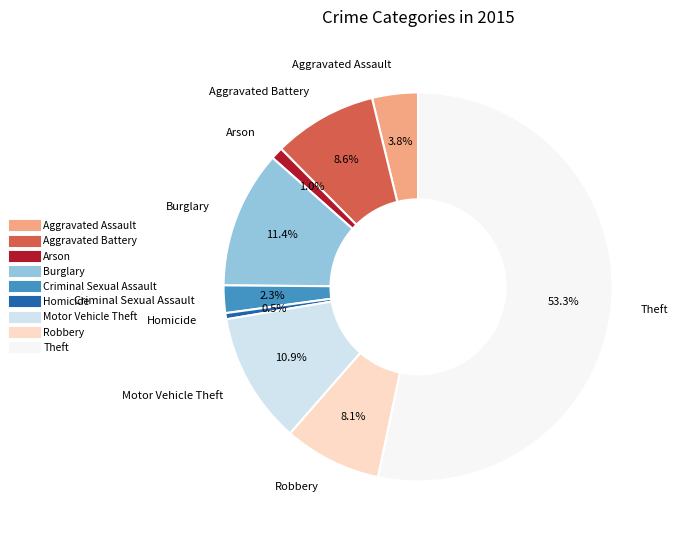

What is the ratio of the value at Arson to the value at Criminal Sexual Assault?

0.4